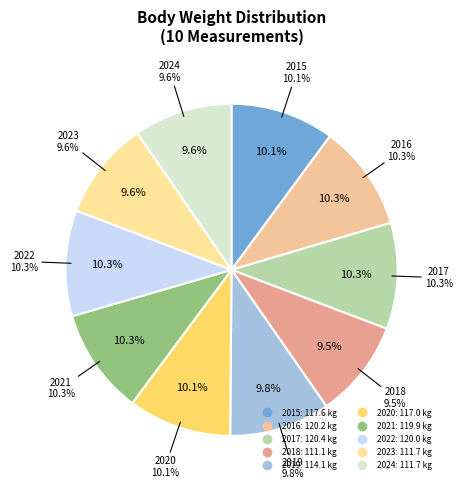

What is the smallest slice in the pie chart?

2018